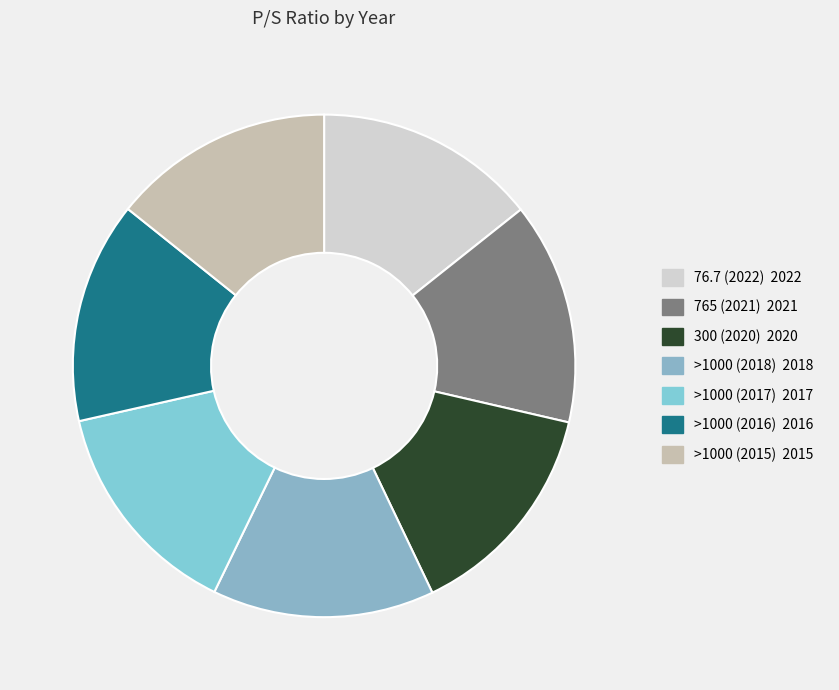

To the nearest percent, what portion does >1000 (2015) represent?

14%